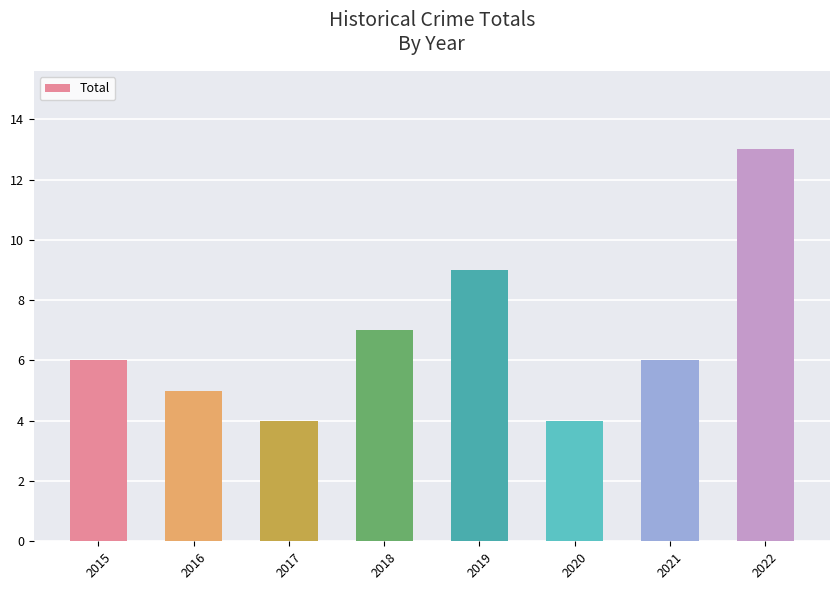

What is the ratio of the value at 2016 to the value at 2017?

1.2